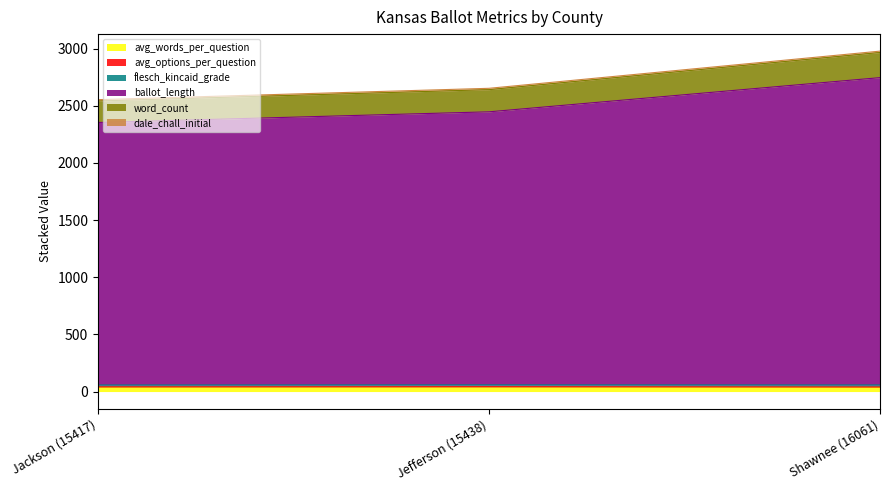

How many categories are shown in the chart?

3